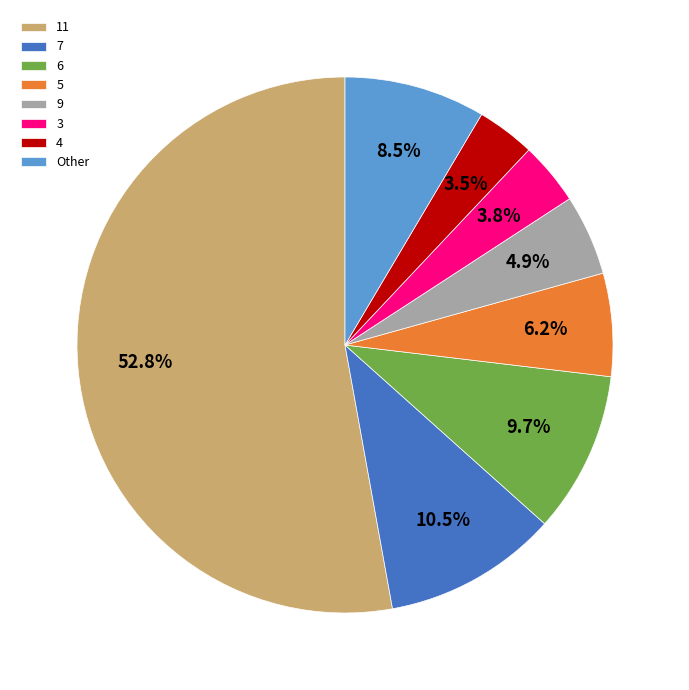

Which slice is the largest?

11